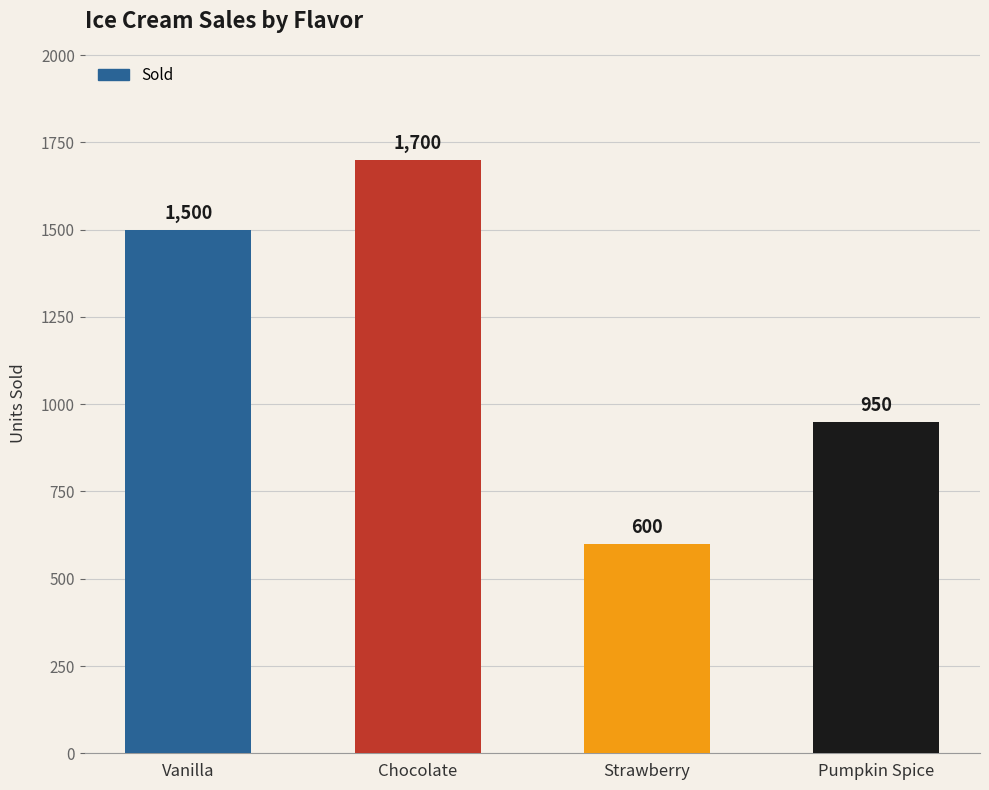

The value at Pumpkin Spice is 1255. True or false?

False